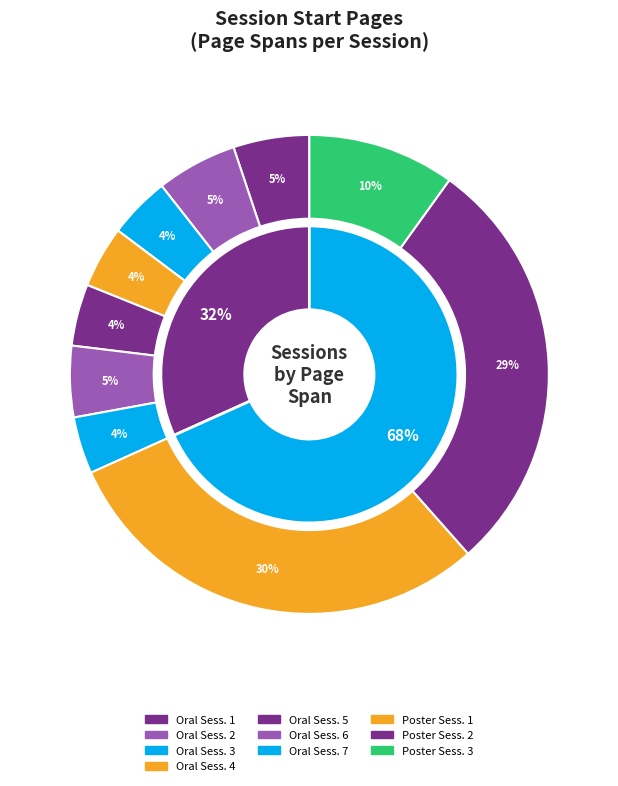

Does Oral Session 7: Symbolic account for over 50% of the chart?

No